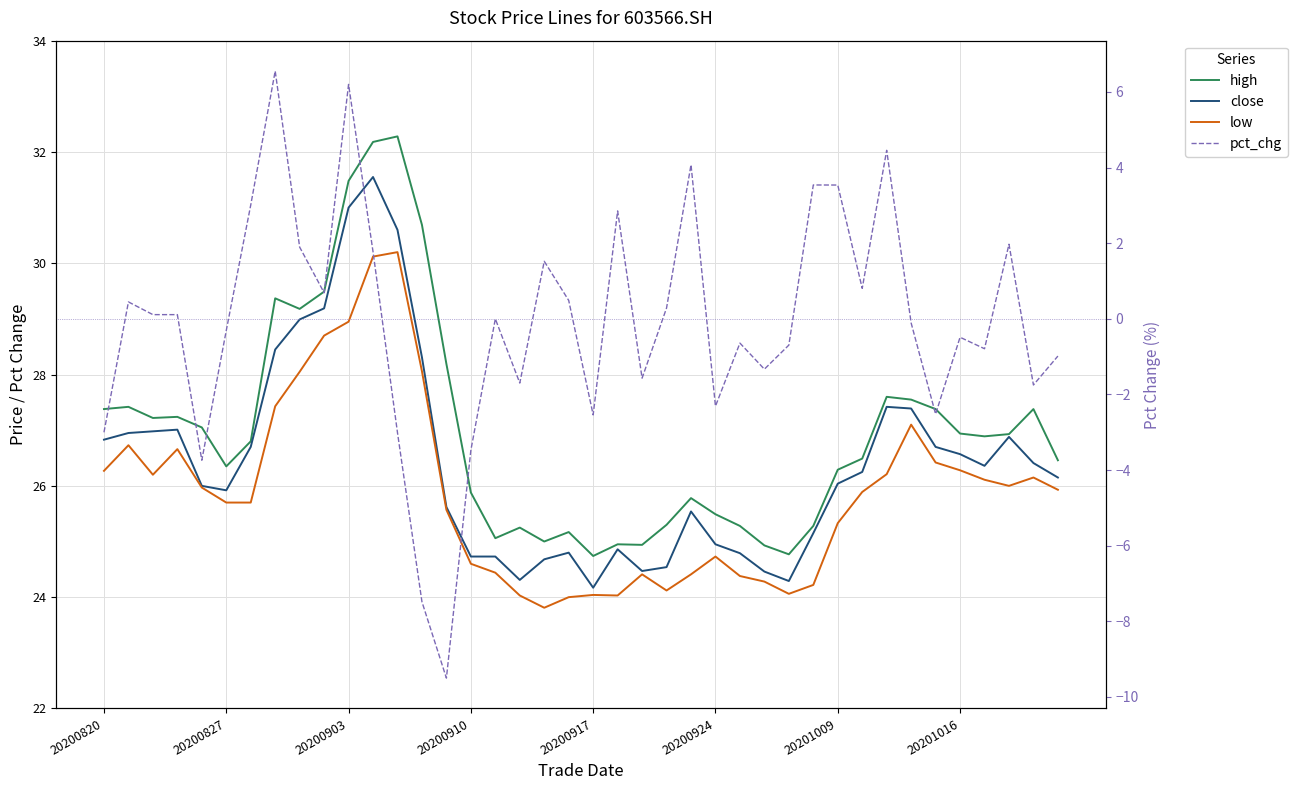

Which category has the highest value across all series?

12